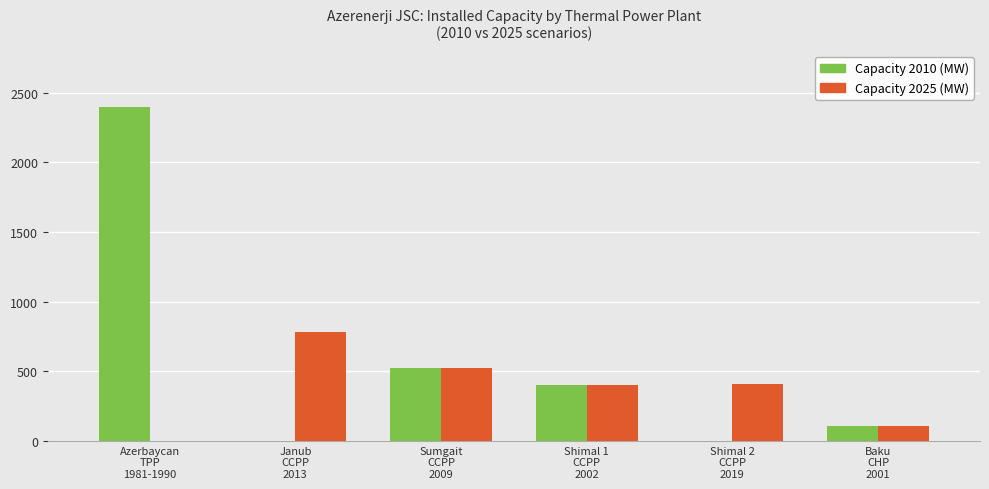

What is the maximum value for Capacity 2025 (MW)?

780.0